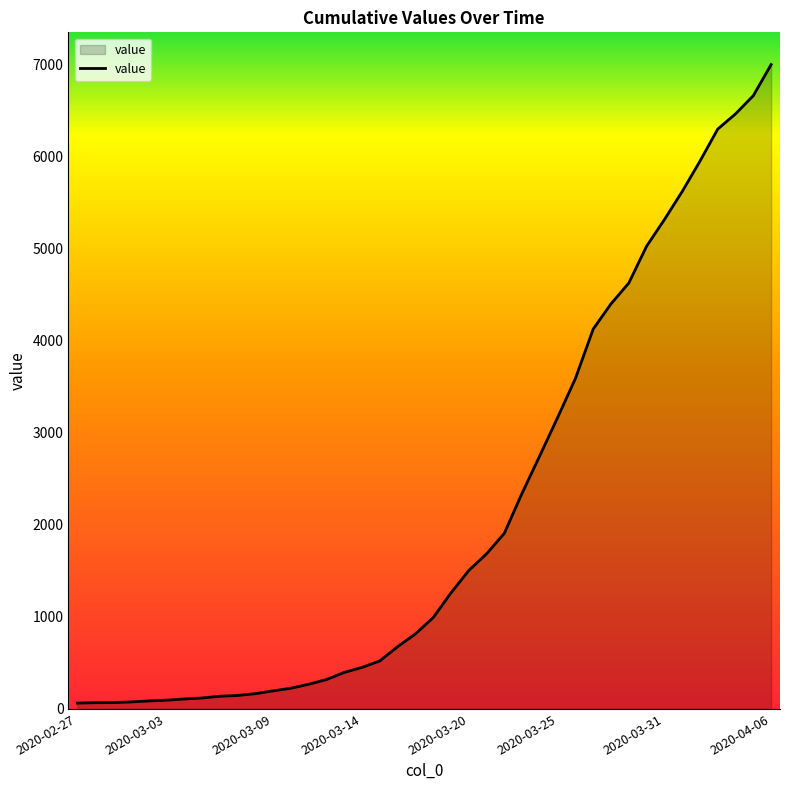

What is the difference between the maximum and minimum values?

6938